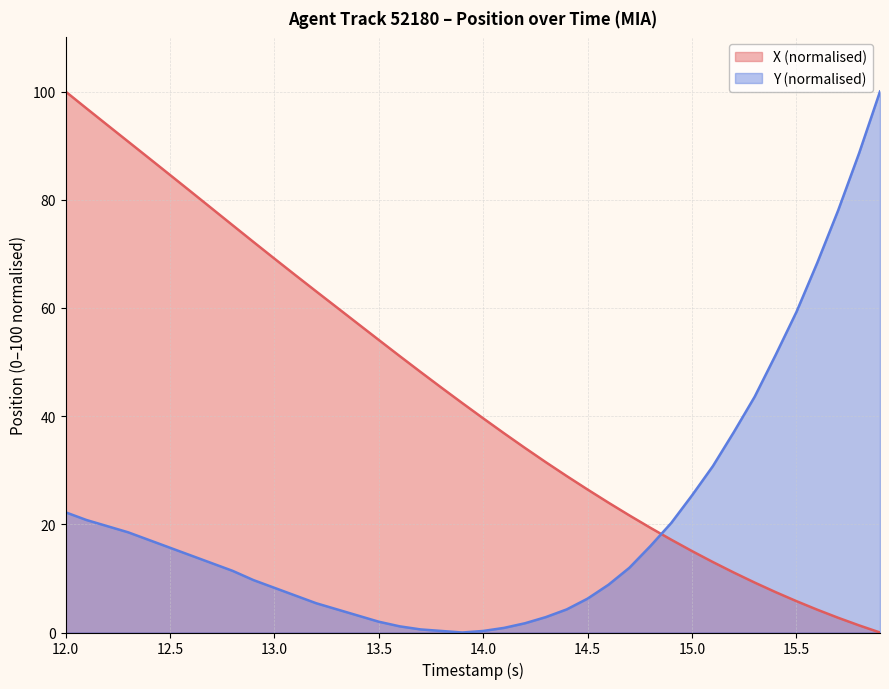

How many series are shown in this chart?

2